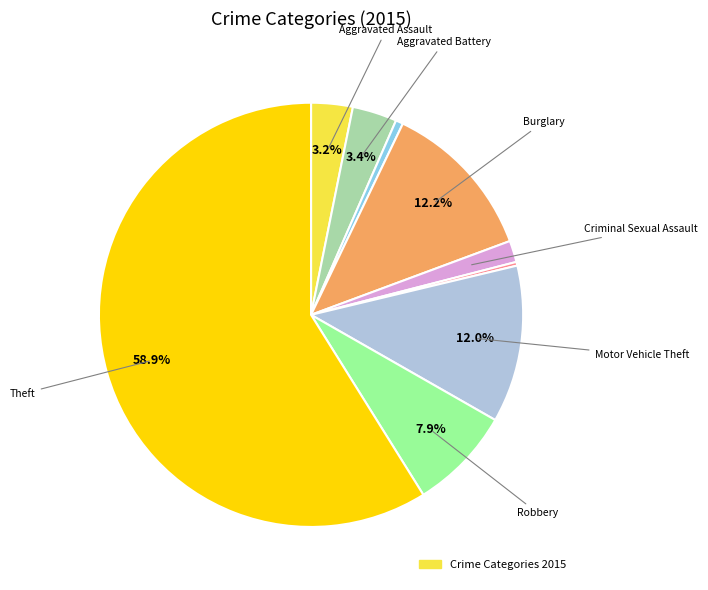

Does any single category account for the majority?

Yes